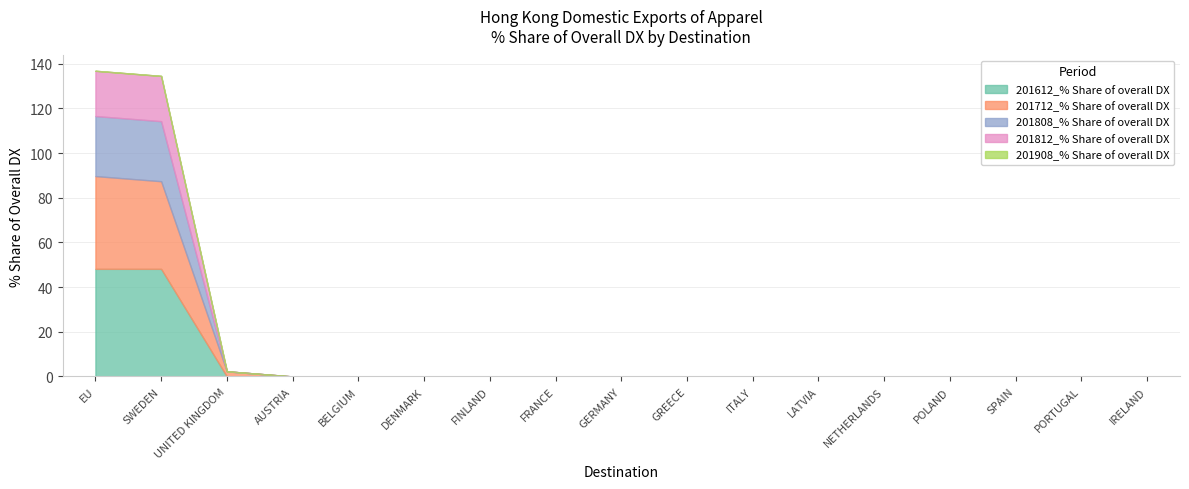

How many lines are shown in the chart?

5